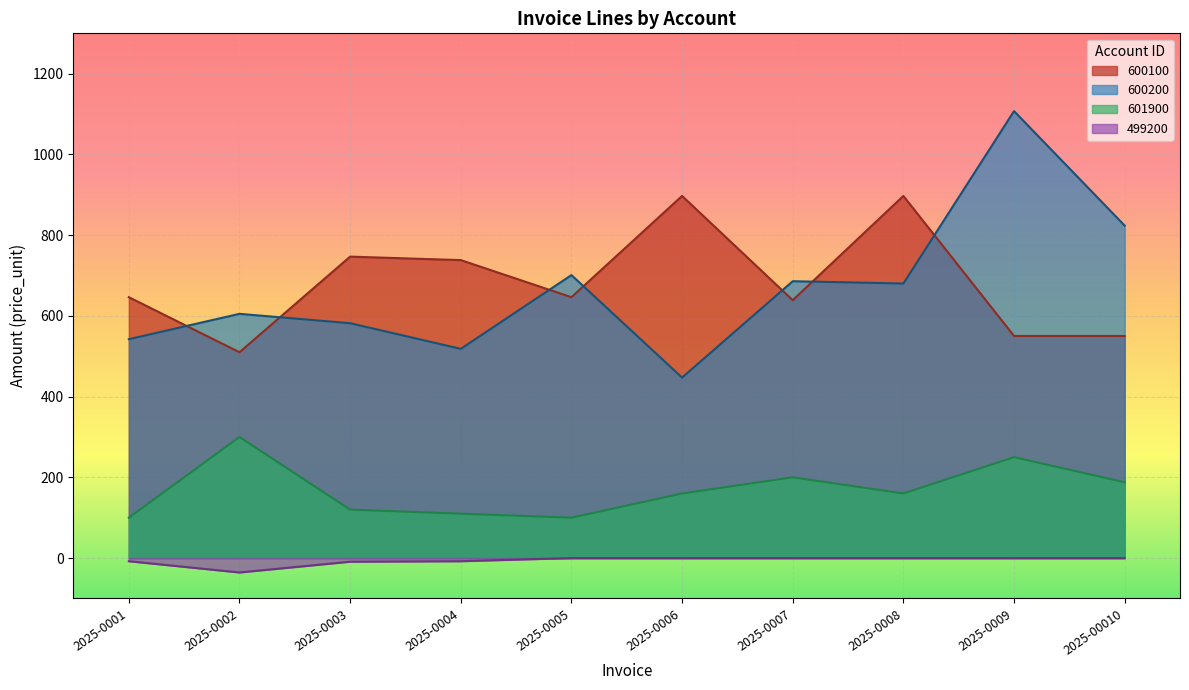

In 600200, how many points are higher than both neighbors (excluding endpoints)?

4